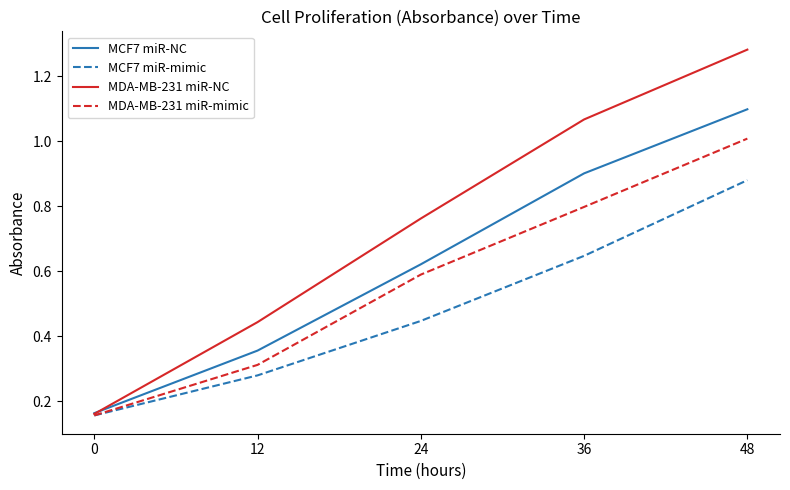

What is the sum of all MDA-MB-231 miR-mimic values?

2.9